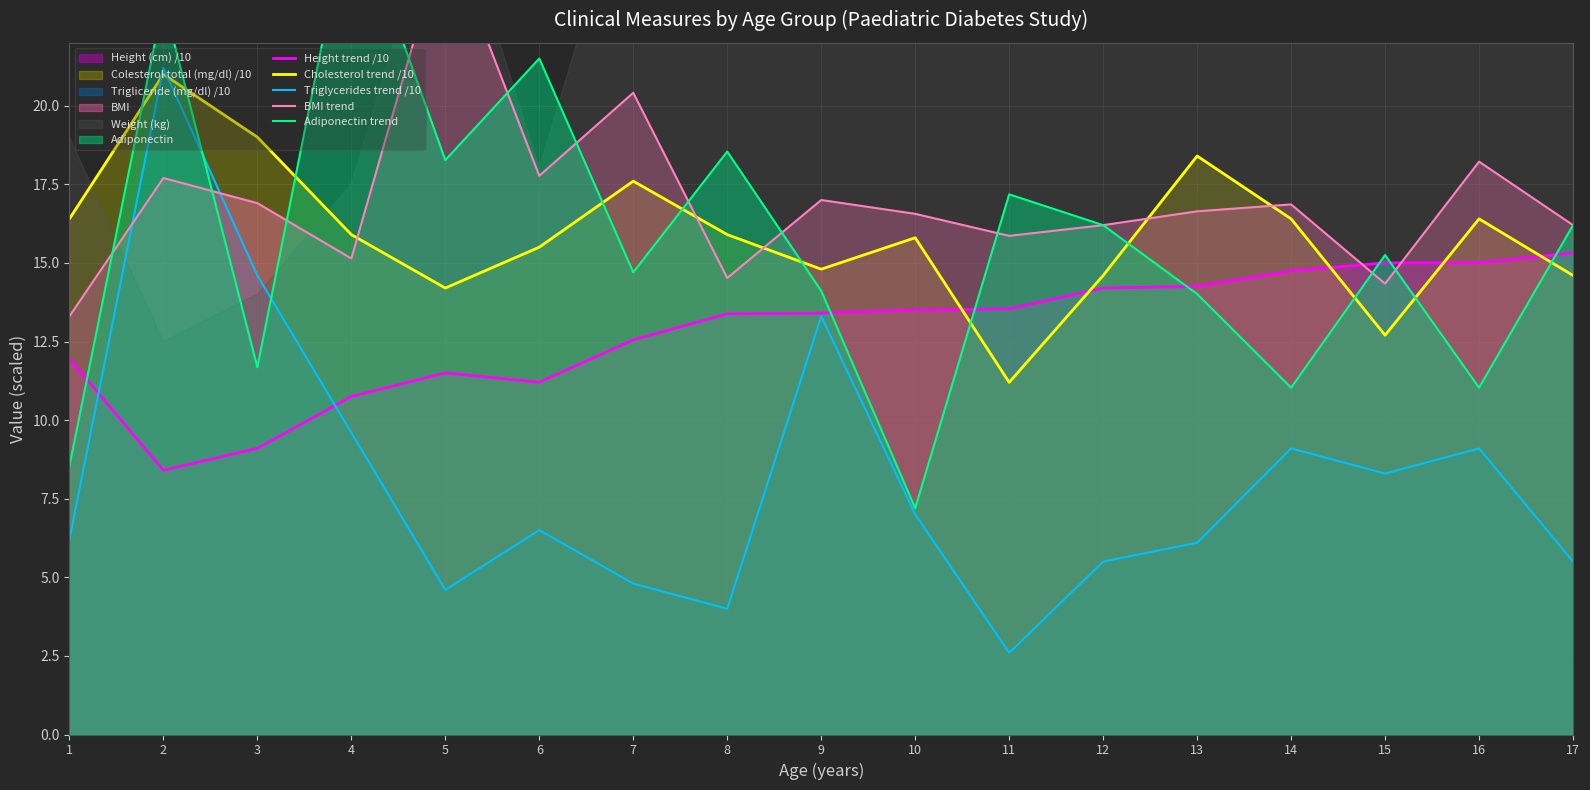

Reading left to right, transcribe all the data shown in this chart.

Height trend /10: 12.0	8.4	9.1	10.8	11.5	11.2	12.6	13.4	13.4	13.5	13.5	14.2	14.3	14.7	15.0	15.0	15.3
Cholesterol trend /10: 16.4	21.0	19.0	15.9	14.2	15.5	17.6	15.9	14.8	15.8	11.2	14.6	18.4	16.4	12.7	16.4	14.6
Triglycerides trend /10: 6.2	21.2	14.6	9.6	4.6	6.5	4.8	4.0	13.3	7.0	2.6	5.5	6.1	9.1	8.3	9.1	5.5
BMI trend: 13.3	17.7	16.9	15.1	25.5	17.8	20.4	14.5	17.0	16.6	15.9	16.2	16.6	16.9	14.3	18.2	16.2
Adiponectin trend: 8.5	23.3	11.7	26.6	18.3	21.5	14.7	18.5	14.1	7.2	17.2	16.2	14.0	11.0	15.2	11.0	16.2